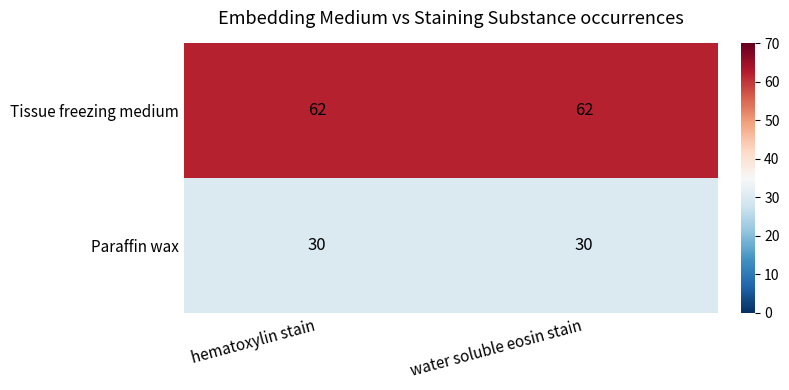

The Paraffin wax series shows 30 at hematoxylin stain. True or false?

True